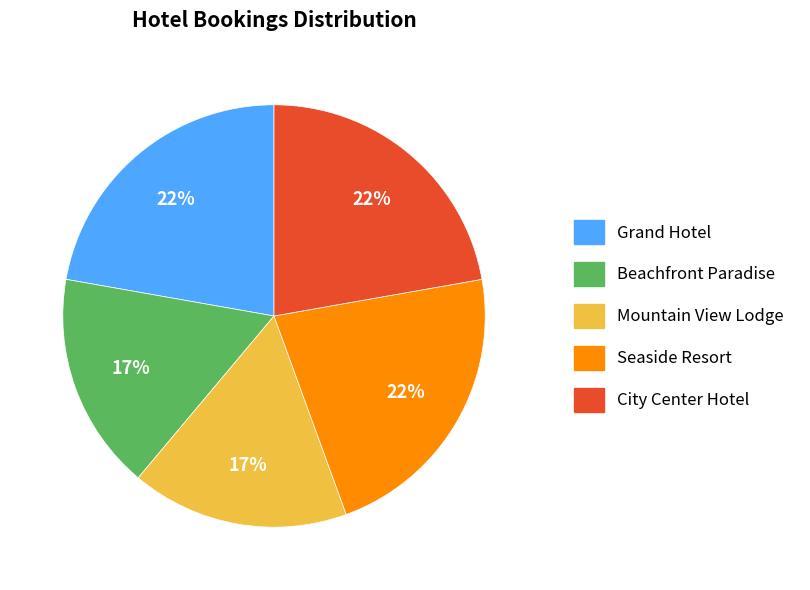

Does Beachfront Paradise account for over 50% of the chart?

No